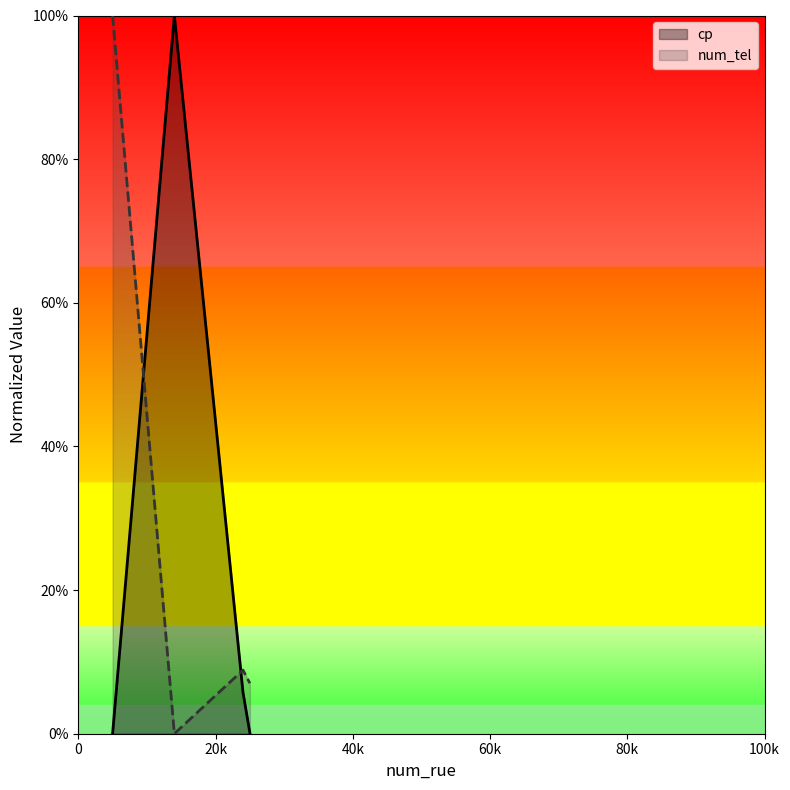

In cp, how many points are higher than both neighbors (excluding endpoints)?

1